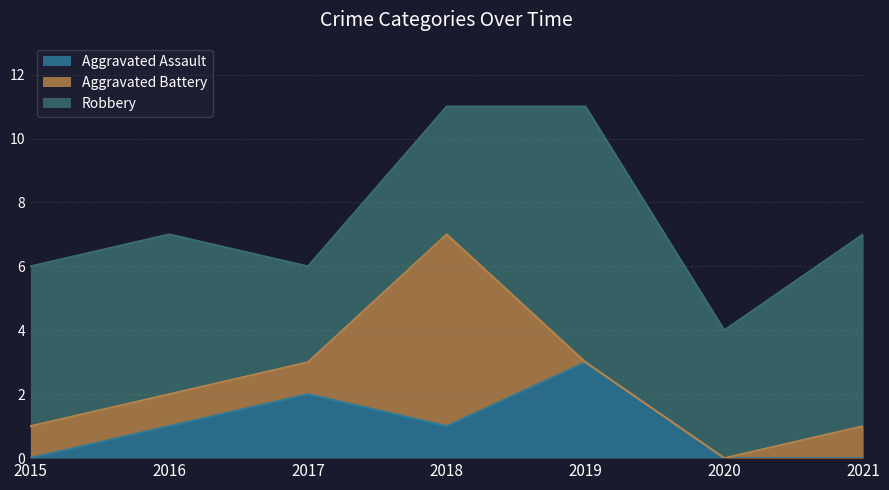

True or false: Robbery and Aggravated Assault intersect in this chart.

False